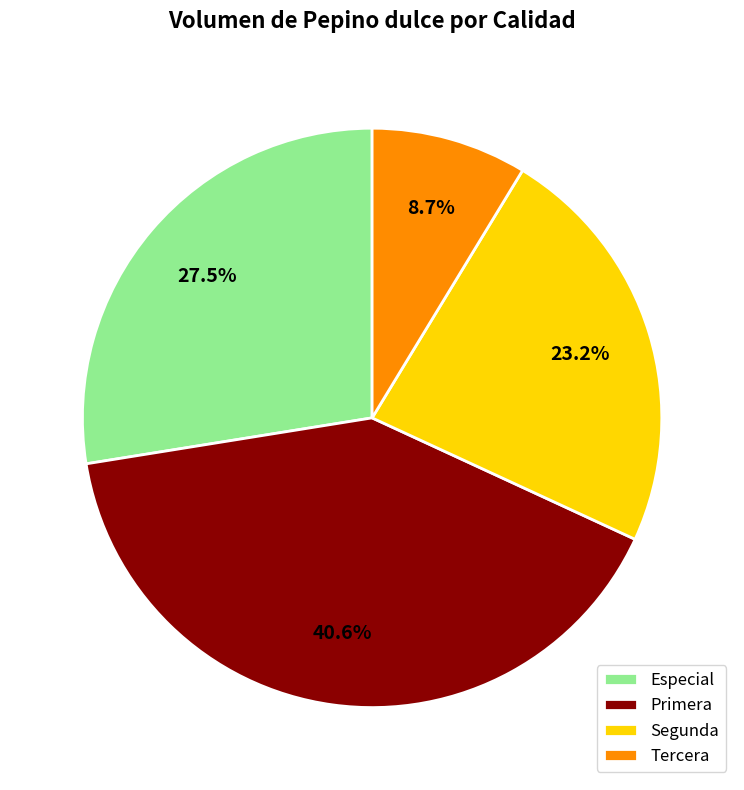

Which has a higher value, Tercera or Segunda?

Segunda